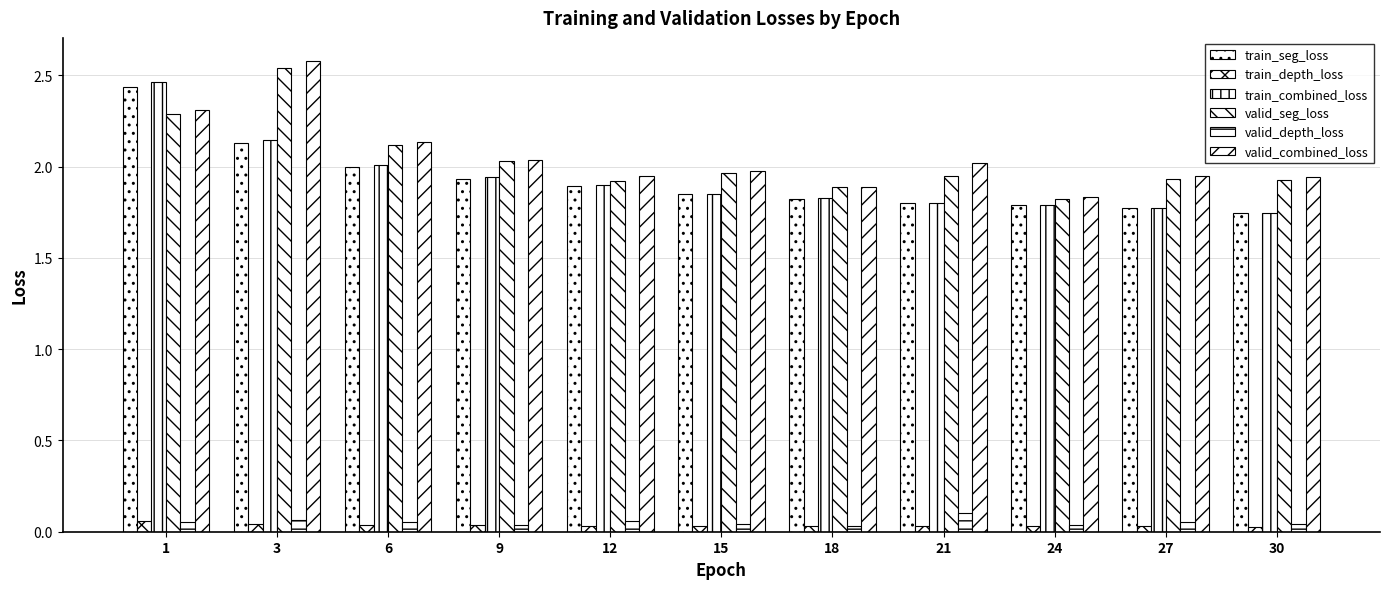

Count the number of categories in the chart.

11